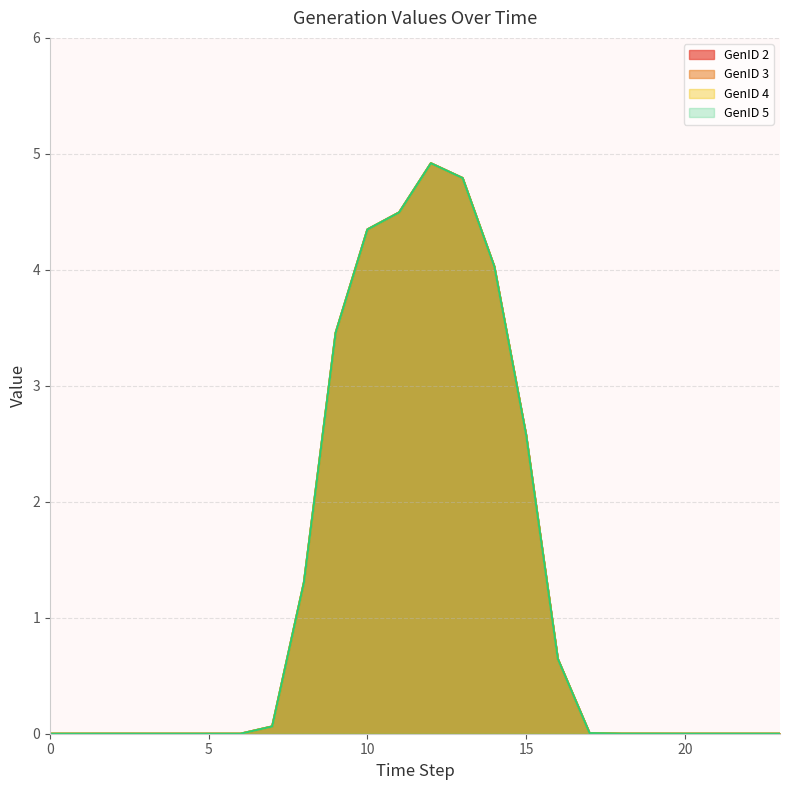

Count the number of data series in this chart.

4